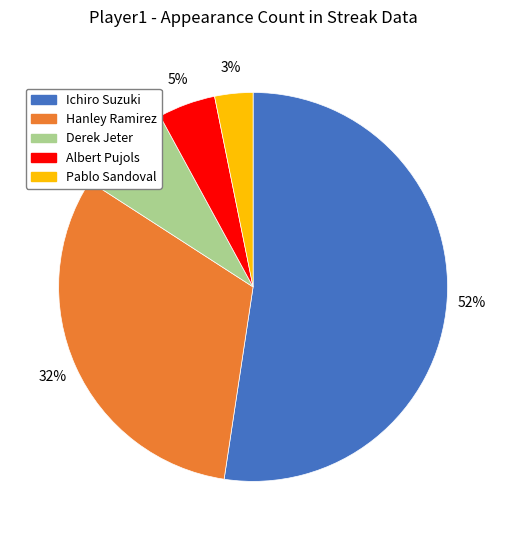

What percentage is the Ichiro Suzuki slice, to the nearest percent?

52%